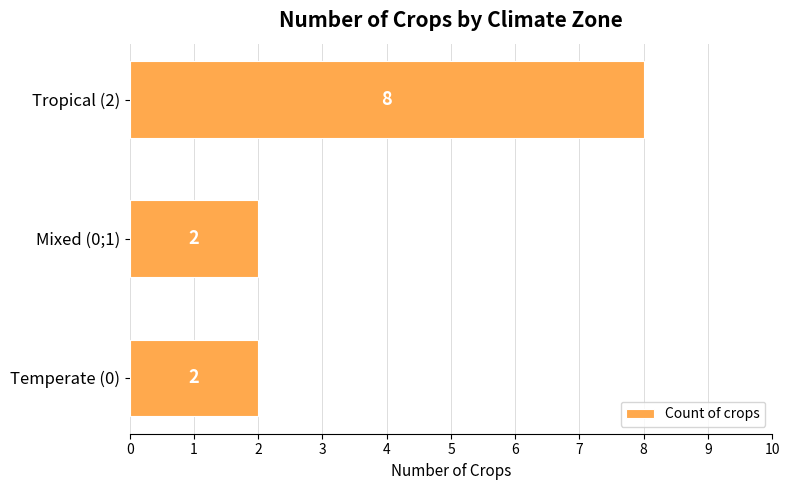

What is the average value?

4